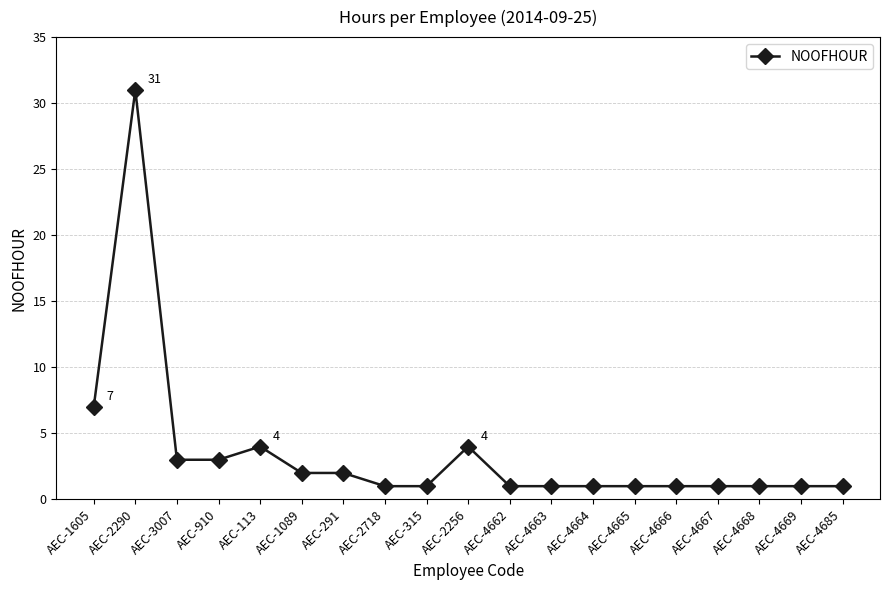

Is this an area chart (filled region under the line)?

No